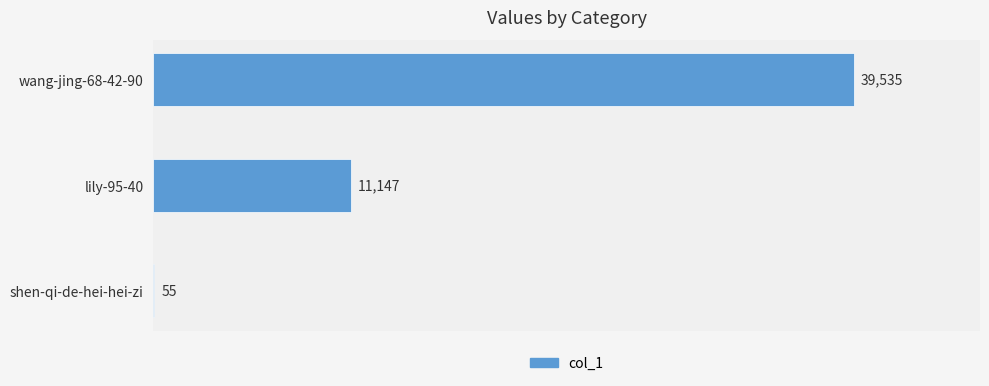

The chart shows a value of 58842 at wang-jing-68-42-90. True or false?

False